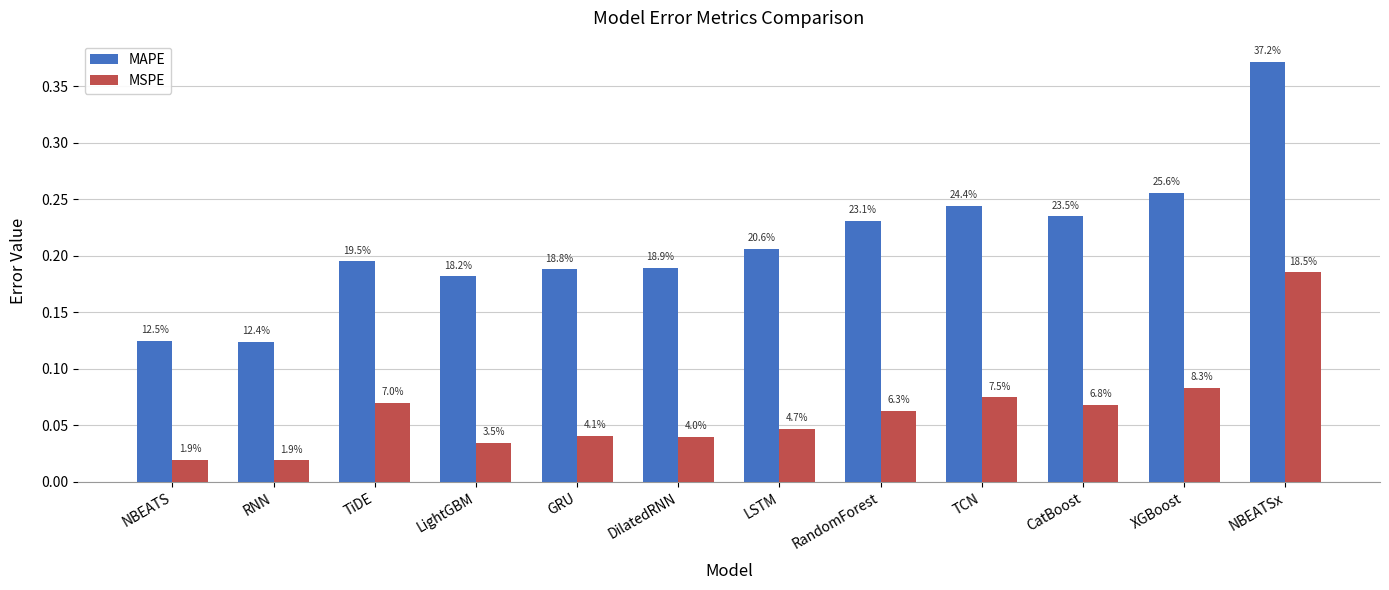

Reading left to right, what are all the values shown in this chart?

MAPE: NBEATS=0.1	RNN=0.1	TiDE=0.2	LightGBM=0.2	GRU=0.2	DilatedRNN=0.2	LSTM=0.2	RandomForest=0.2	TCN=0.2	CatBoost=0.2	XGBoost=0.3	NBEATSx=0.4
MSPE: NBEATS=0.0	RNN=0.0	TiDE=0.1	LightGBM=0.0	GRU=0.0	DilatedRNN=0.0	LSTM=0.0	RandomForest=0.1	TCN=0.1	CatBoost=0.1	XGBoost=0.1	NBEATSx=0.2